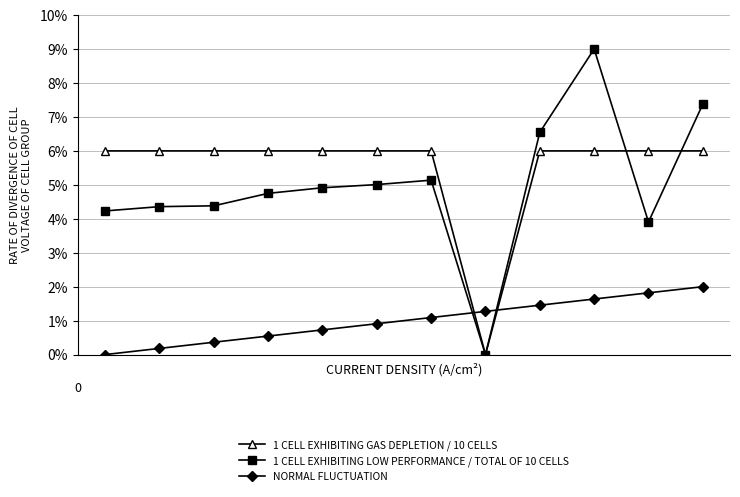

Reading left to right, extract all data points from this chart.

1 CELL EXHIBITING GAS DEPLETION / 10 CELLS: 0=0.1	1=0.1	2=0.1	3=0.1	4=0.1	5=0.1	6=0.1	7=0.0	8=0.1	9=0.1	10=0.1	11=0.1
1 CELL EXHIBITING LOW PERFORMANCE / TOTAL OF 10 CELLS: 0=0.0	1=0.0	2=0.0	3=0.0	4=0.0	5=0.1	6=0.1	7=0.0	8=0.1	9=0.1	10=0.0	11=0.1
NORMAL FLUCTUATION: 0=0.0	1=0.0	2=0.0	3=0.0	4=0.0	5=0.0	6=0.0	7=0.0	8=0.0	9=0.0	10=0.0	11=0.0